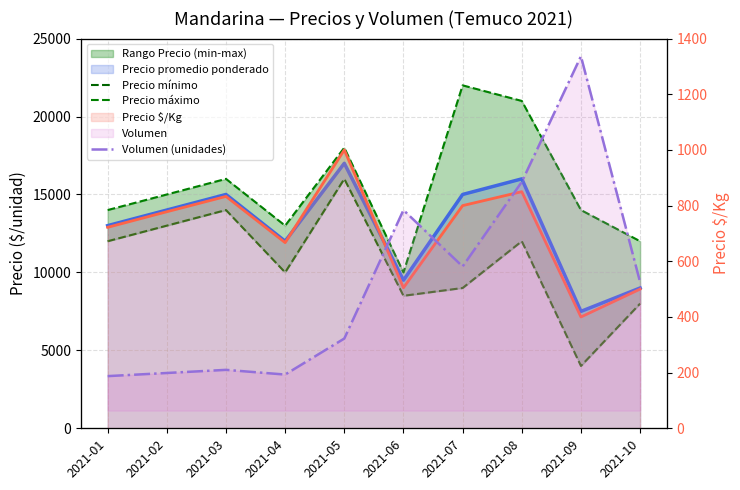

Which has a higher value, 2021-05 or 2021-09?

2021-05